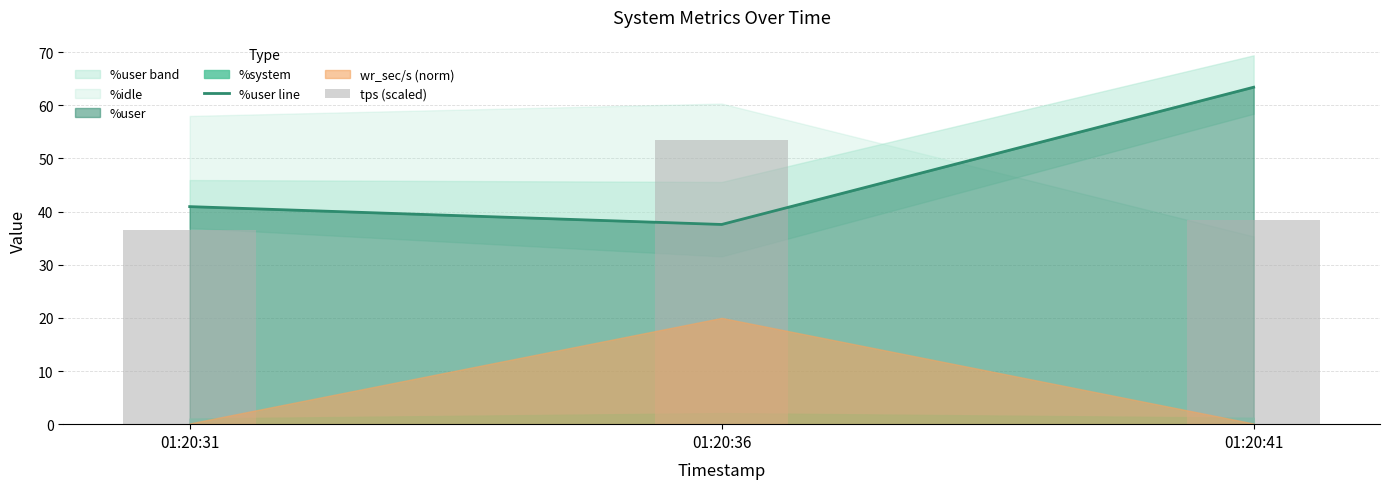

Reading right to left, extract all data points from this chart.

%user line: 63.4	37.6	40.9
tps (scaled): 38.4	53.4	36.6